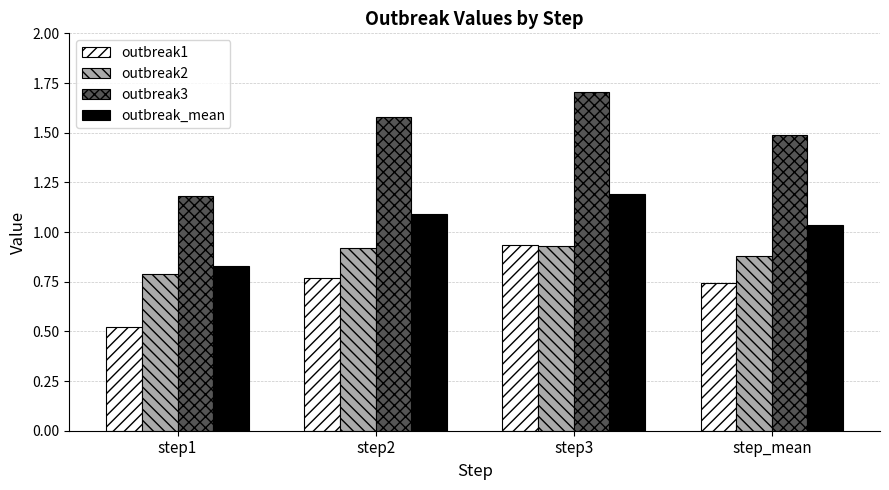

What are all the series names shown in the legend?

outbreak1, outbreak2, outbreak3, outbreak_mean